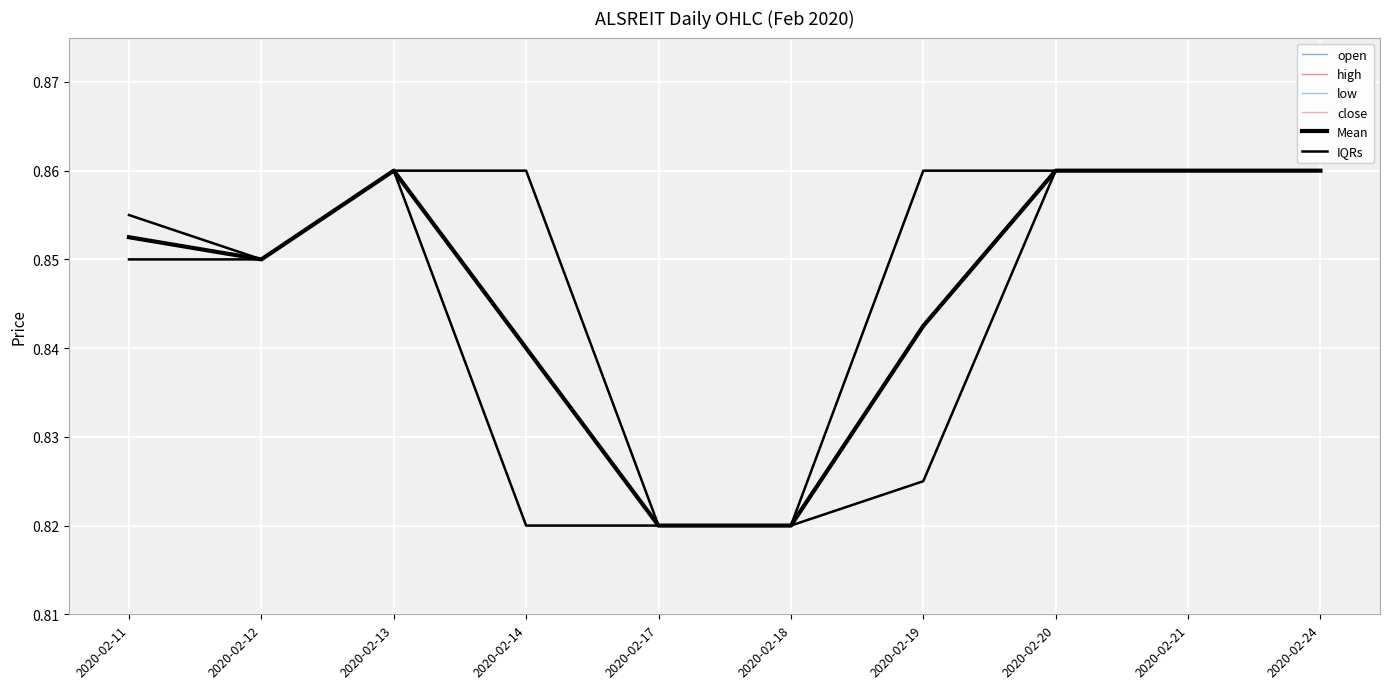

Between 2020-02-11 and 2020-02-21, which is larger?

2020-02-21